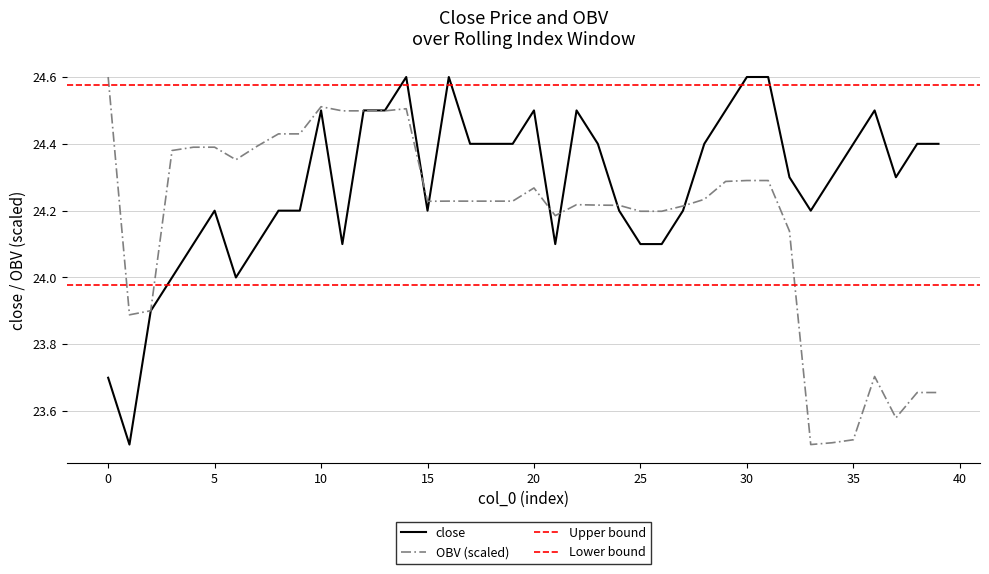

Which category has the highest value across all series?

14